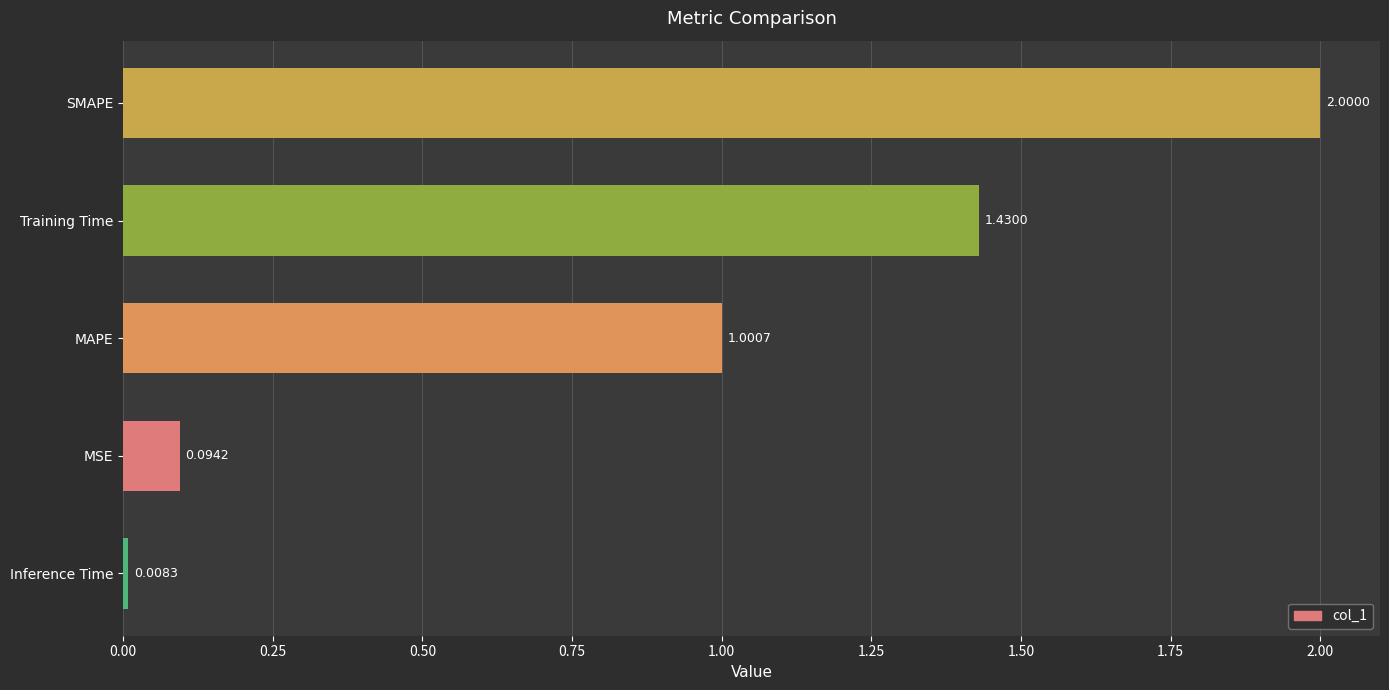

How many values exceed 1?

3